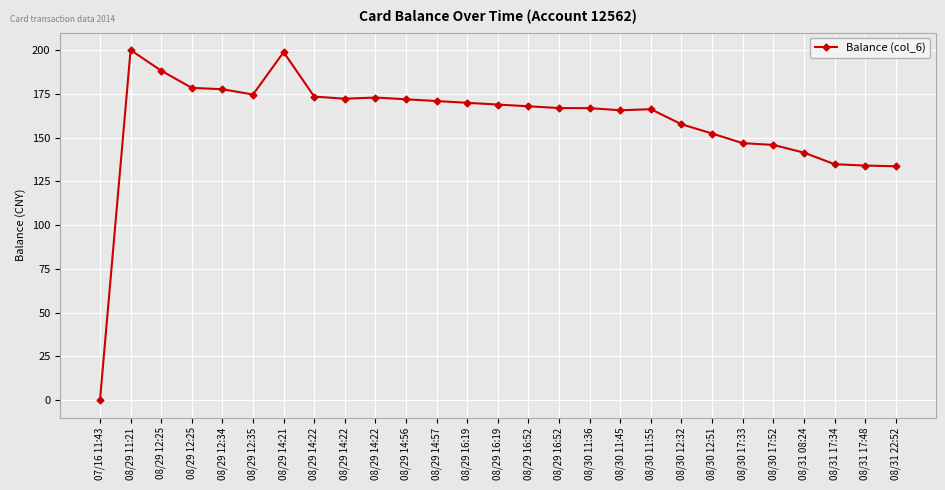

What is the value of the 27th point from the left?

133.6